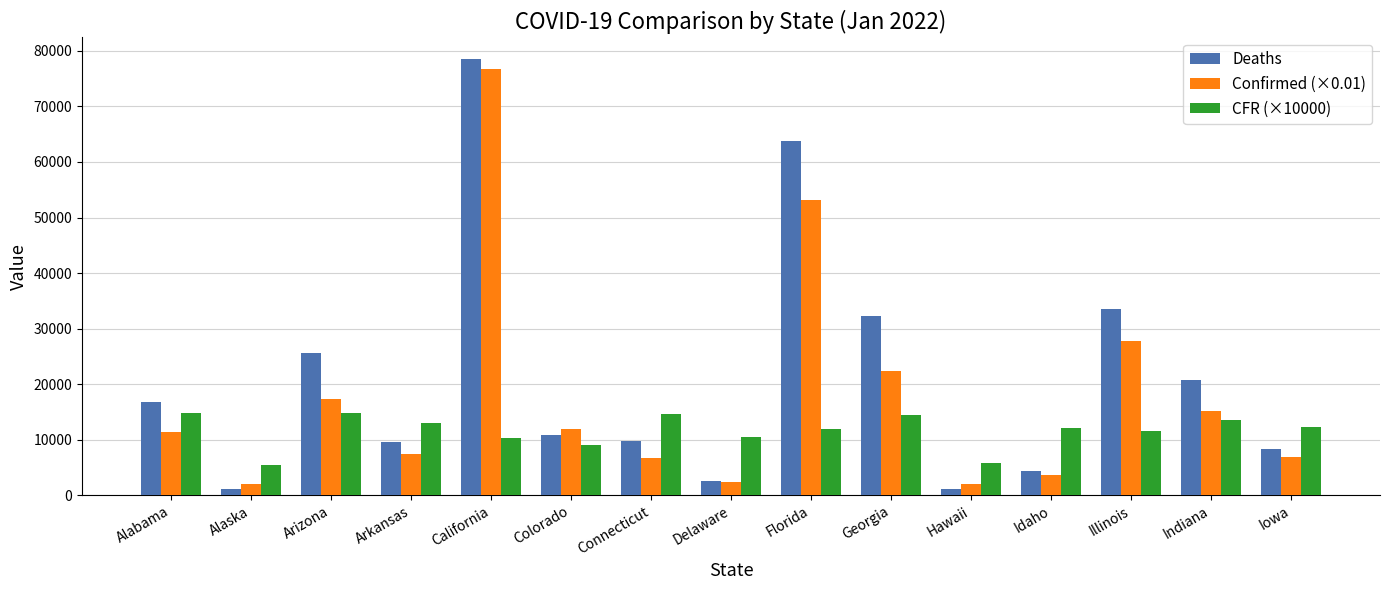

What is the sum of the Confirmed (×0.01) values at Colorado and Indiana?

27103.9